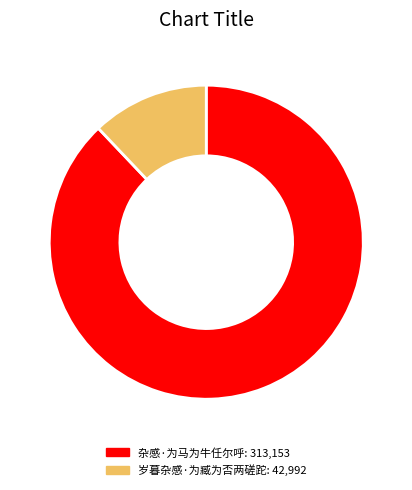

Which category has the biggest portion of the pie?

杂感·为马为牛任尔呼